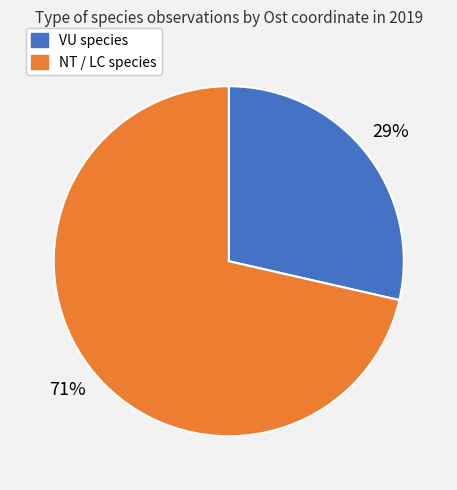

Is there a majority slice in this chart?

Yes